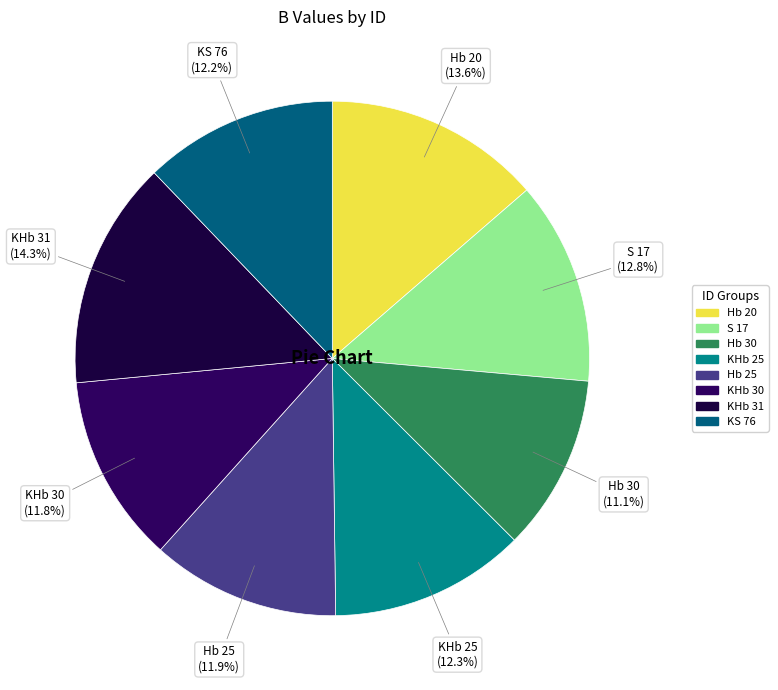

What percentage is the KHb 31 slice, to the nearest percent?

14%